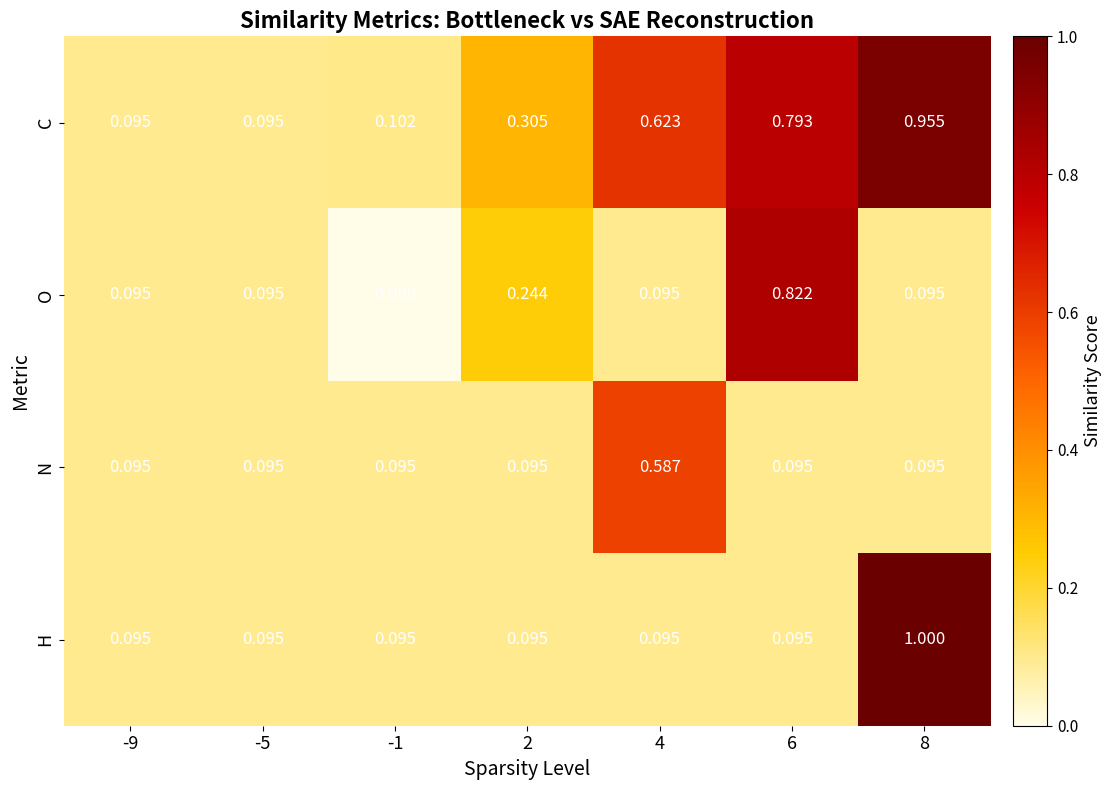

Which series has the largest total across all categories?

C